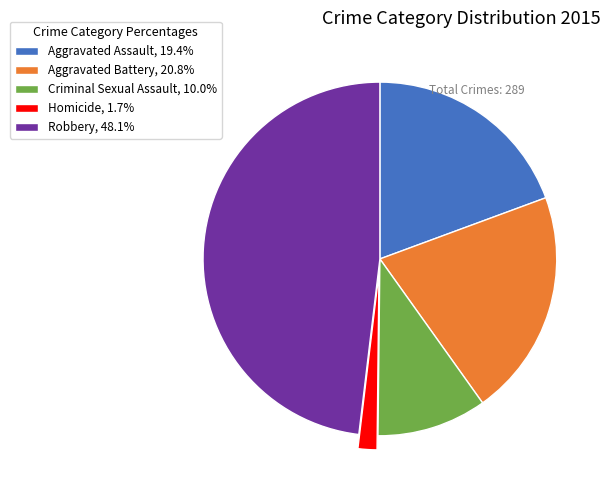

Rank the categories by value from highest to lowest.

Robbery, Aggravated Battery, Aggravated Assault, Criminal Sexual Assault, Homicide